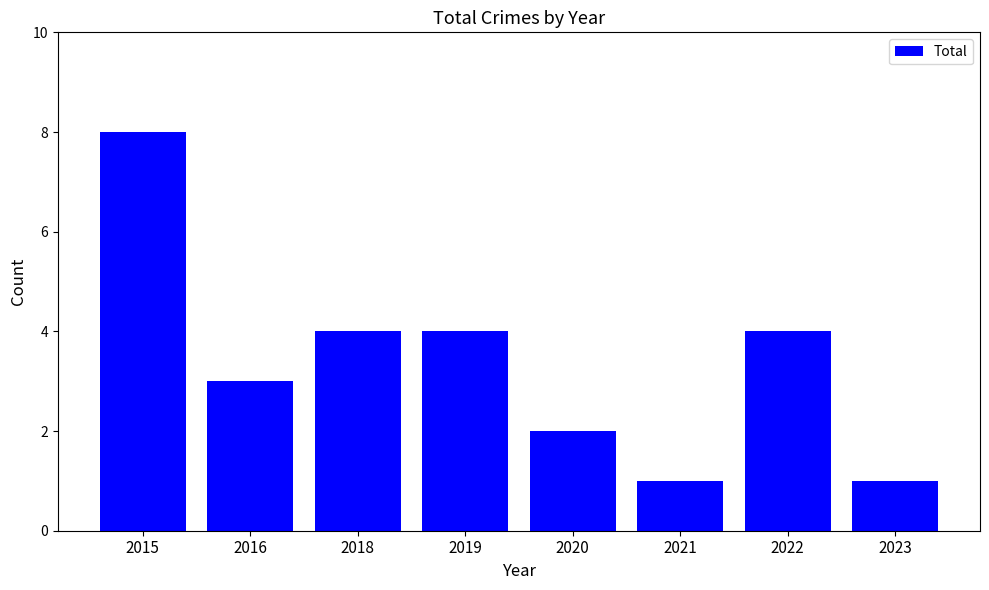

Where does the data first go above 4?

2015